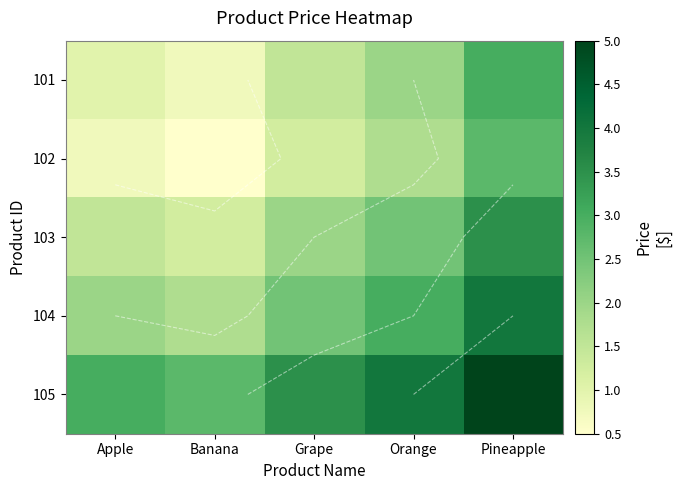

How many values in the 101 series are below 1?

1